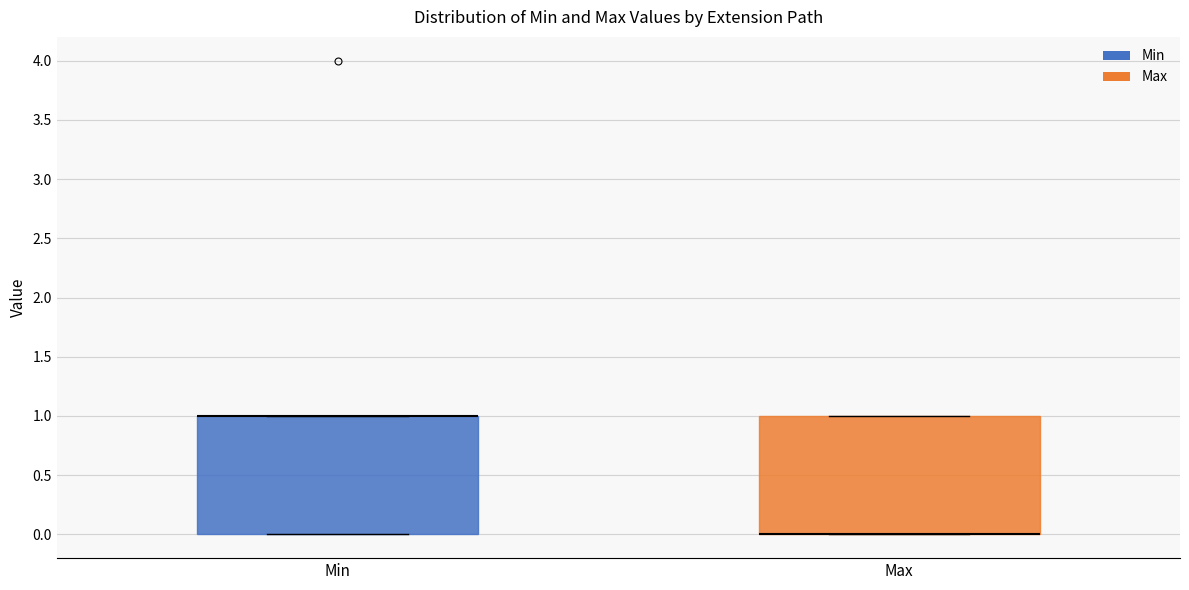

Reading left to right, transcribe this box plot: for each box, give where its median line is, the range the box spans, and where its two whiskers end, as read against the y-axis. The values are not printed on the chart, so give them approximately, as read against the axis.

Min: median 1 (drawn on the box's upper edge), box 0 to 1, whiskers 0 to 1
Max: median 0 (drawn on the box's lower edge), box 0 to 1, whiskers 0 to 1